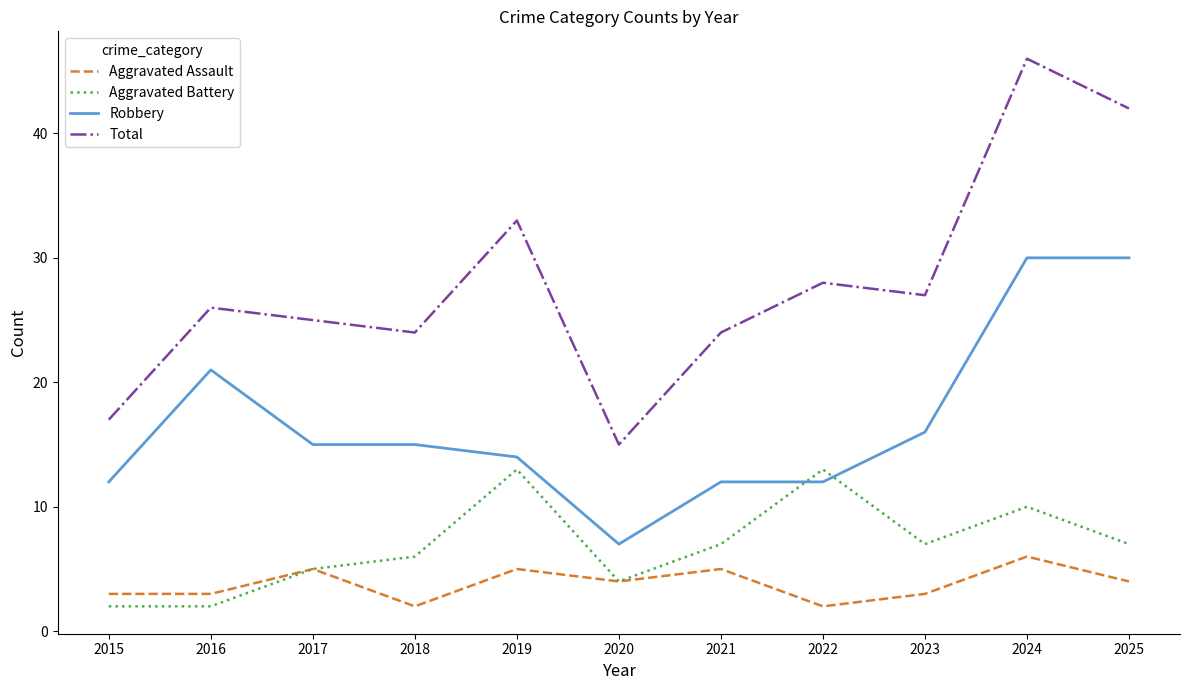

At which label is Total closest to 30?

2022